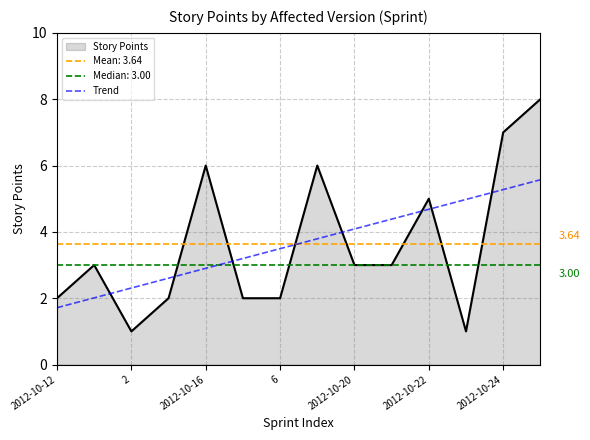

True or false: Trend and Story Points cross at least once.

True